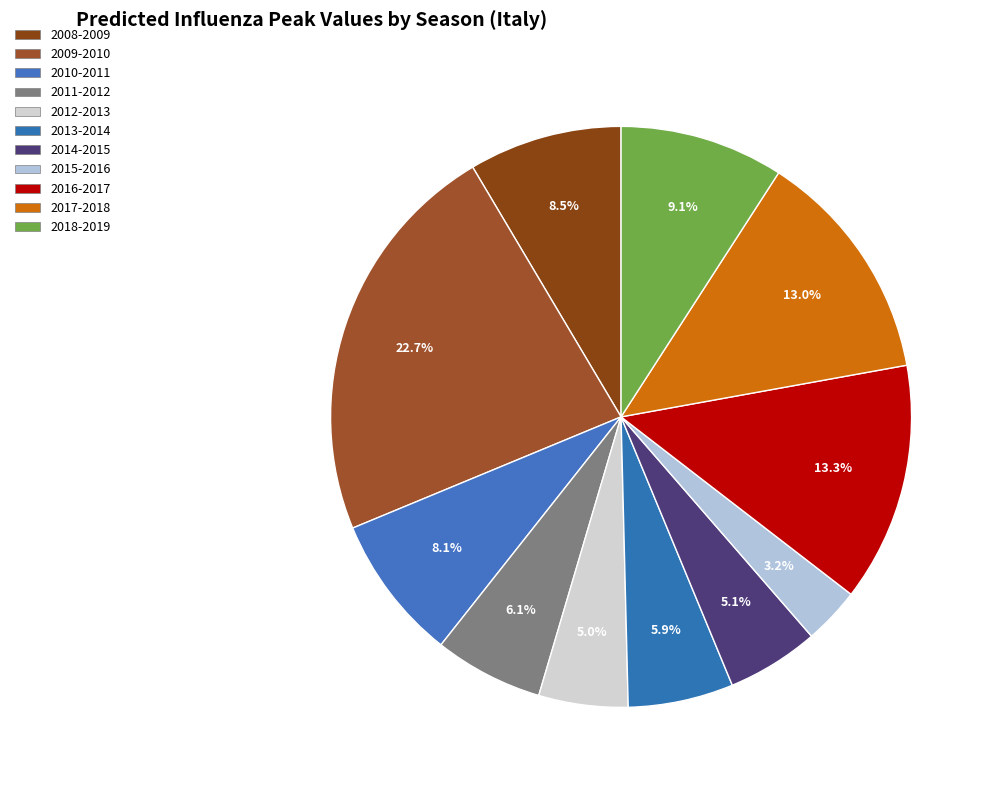

How many slices are in this pie chart?

11